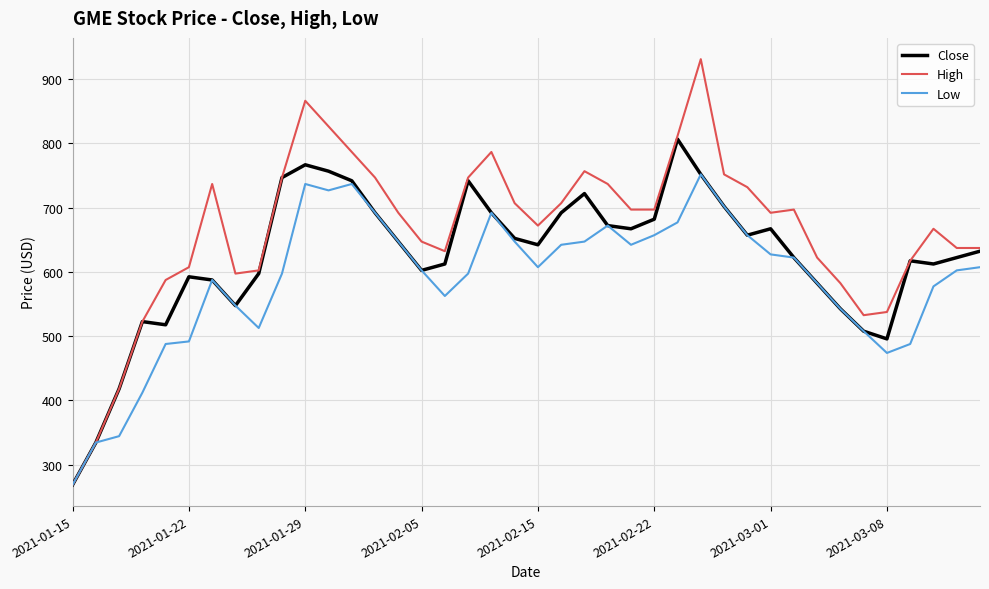

How many values in the Low series are below 607?

20